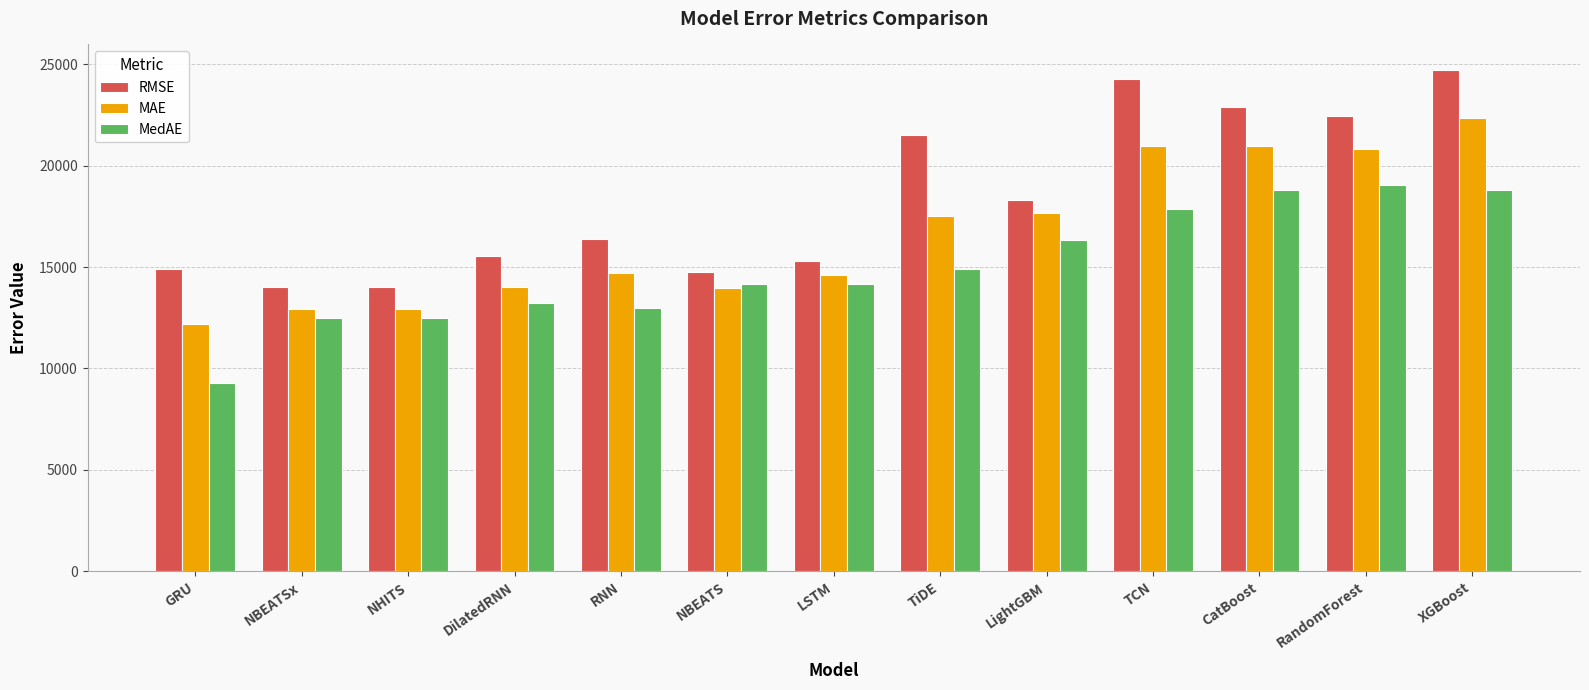

Rank the series by their average value, from highest to lowest.

RMSE, MAE, MedAE